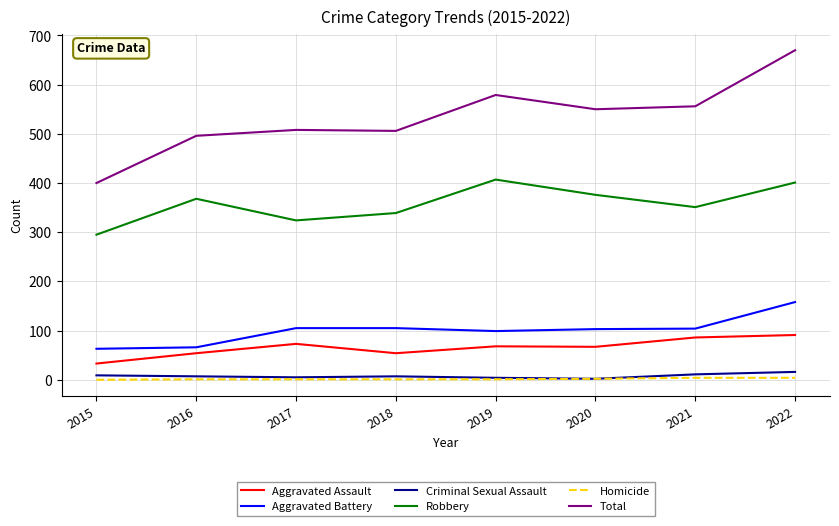

Is it true that Aggravated Battery equals 139 at 2020?

False